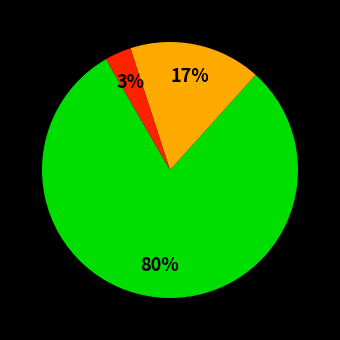

To the nearest percent, what is the average slice percentage?

33%